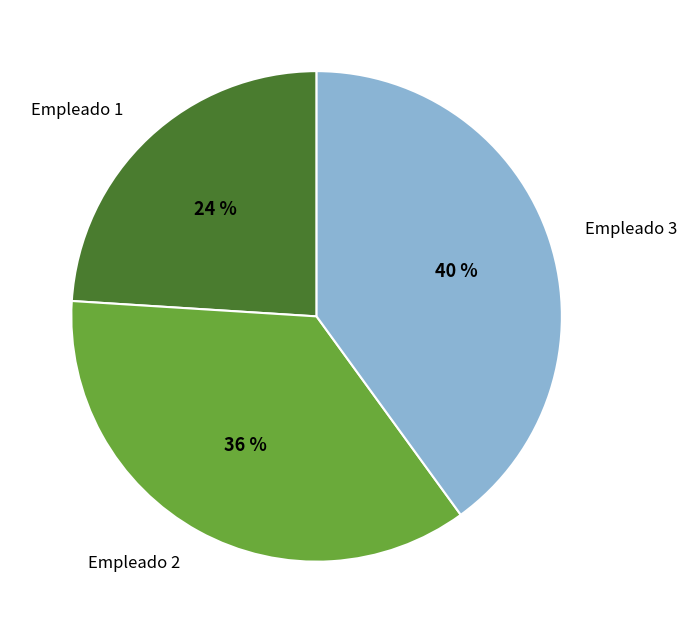

Count the number of slices in the pie.

3